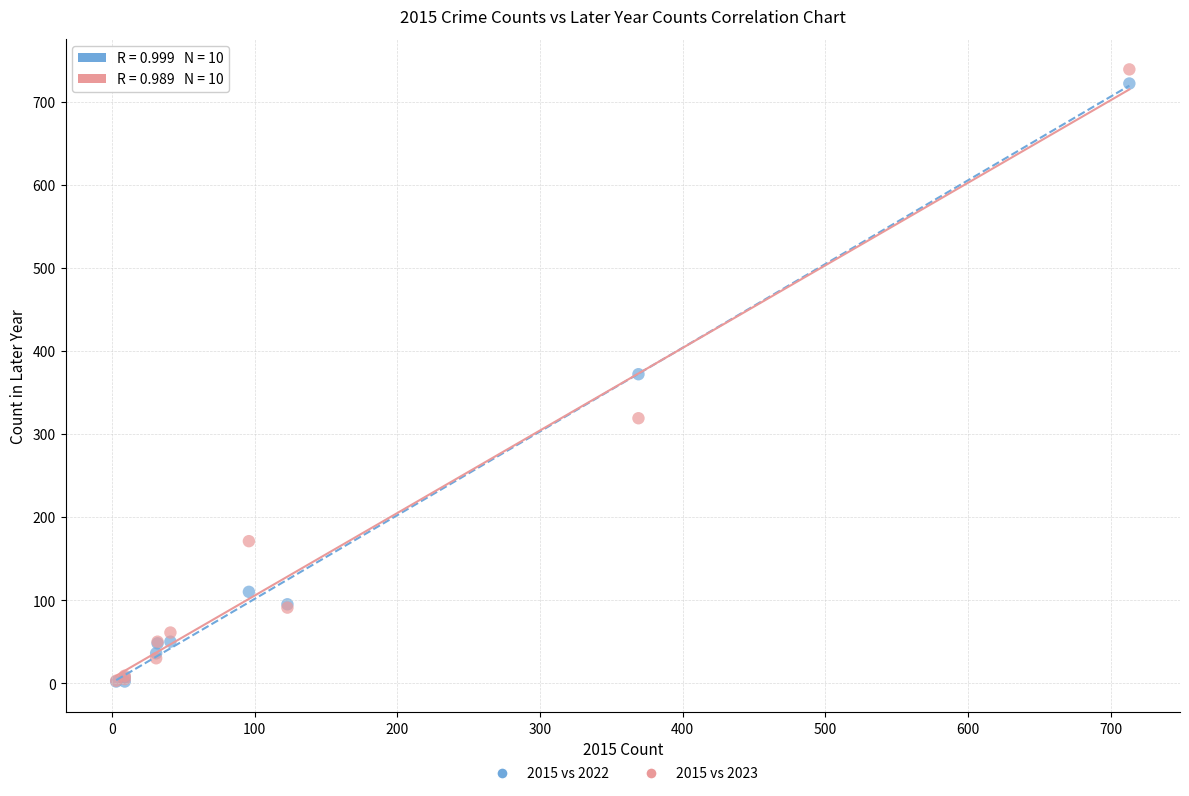

In the 2015 vs 2022 series, what Y value is closest to 362?

372